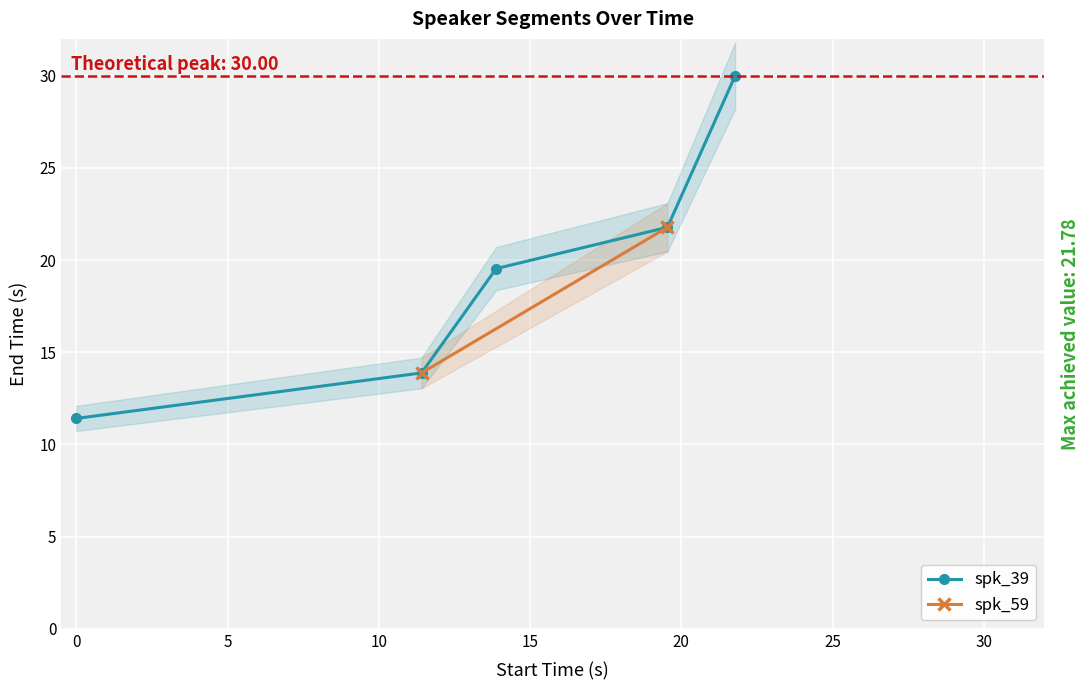

Where does the data first go above 19?

13.88